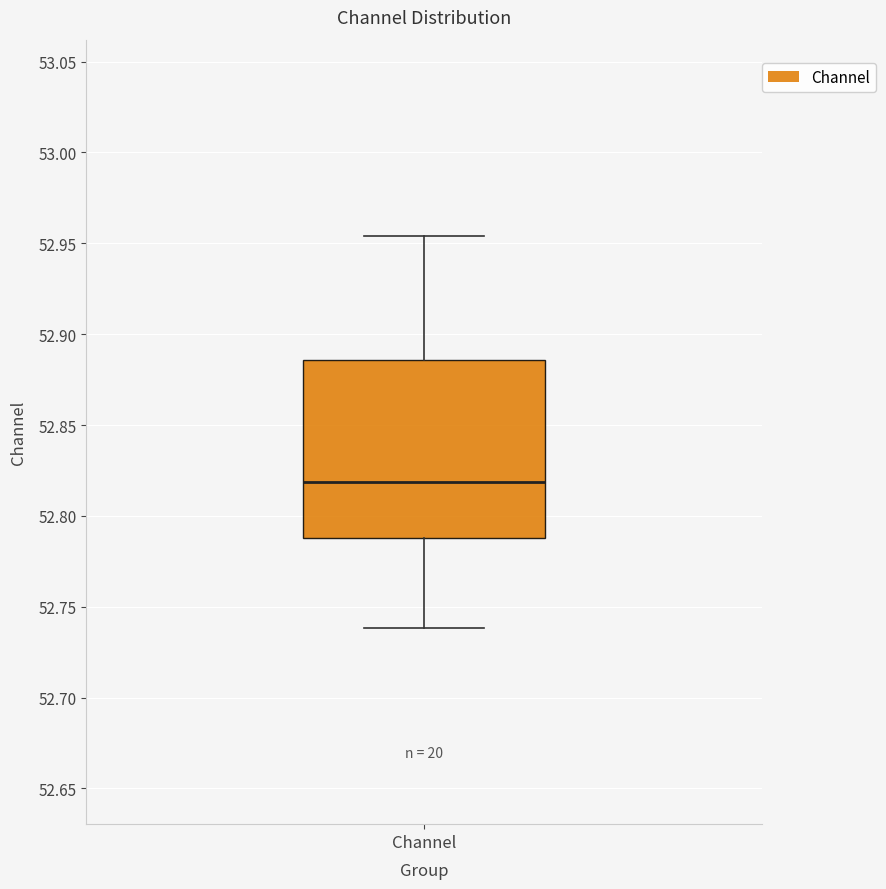

Where does the lower whisker of the box for Channel end on the y-axis? The values are not printed on the chart, so give them approximately, as read against the axis.

52.740